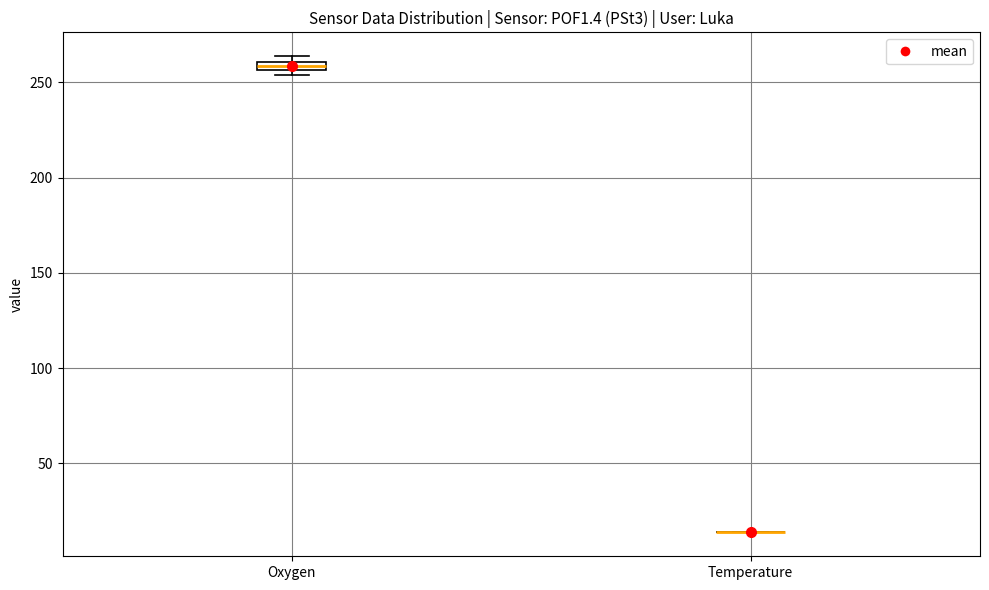

Where is the upper edge of the box for Oxygen on the y-axis? The values are not printed on the chart, so give them approximately, as read against the axis.

260